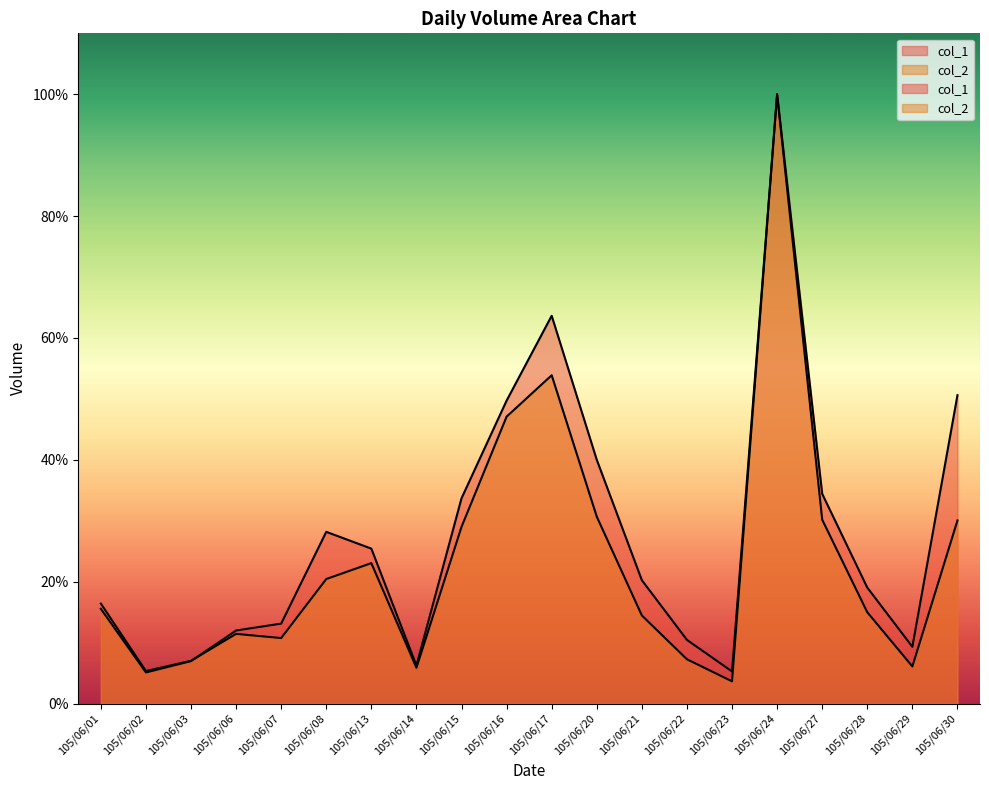

What is the value of the col_2 point at the 19th from the left?

6.1